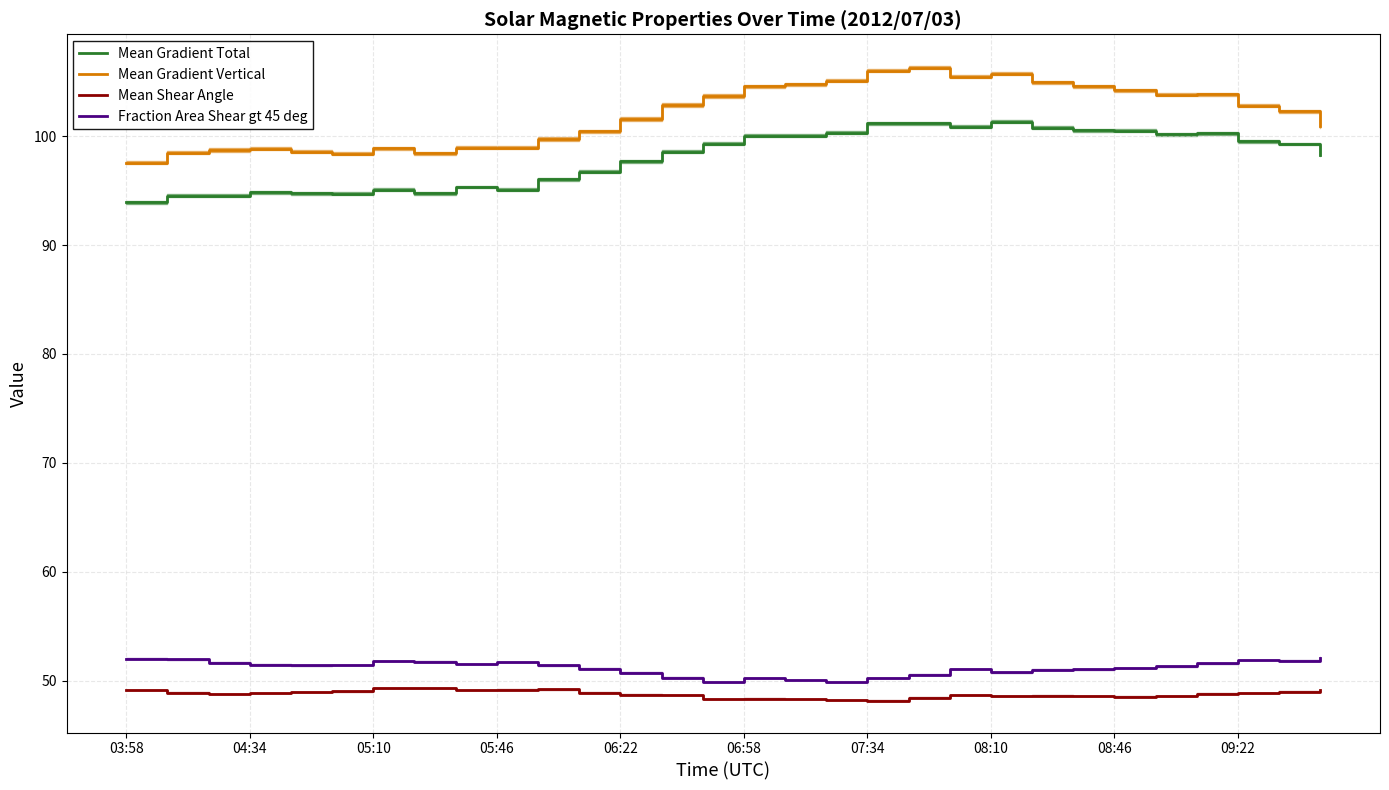

True or false: Mean Gradient Vertical and Mean Gradient Total intersect in this chart.

False